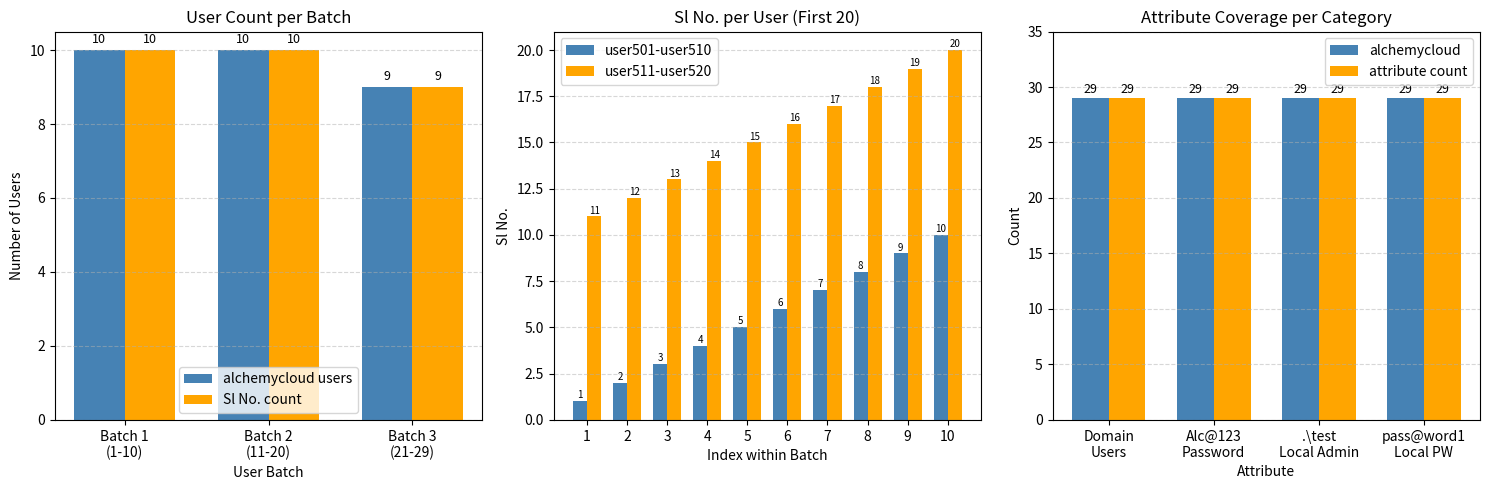

How many values in the Sl No. count series are below 10?

1